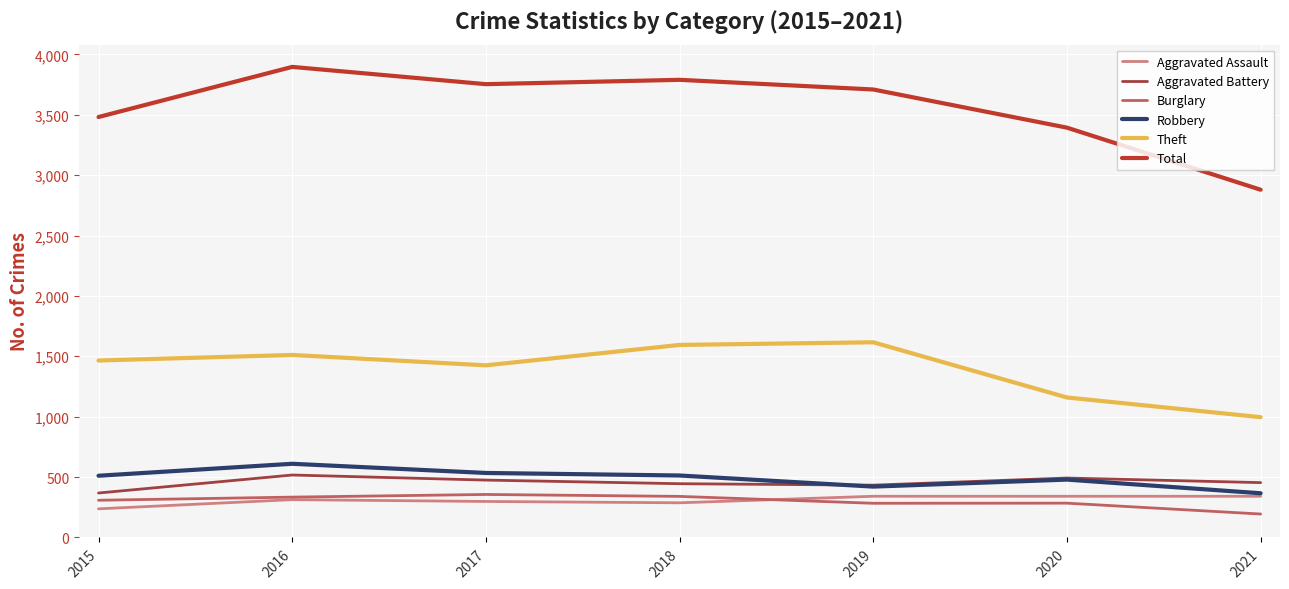

Between 2018 and 2019, which series saw the biggest shift?

Robbery